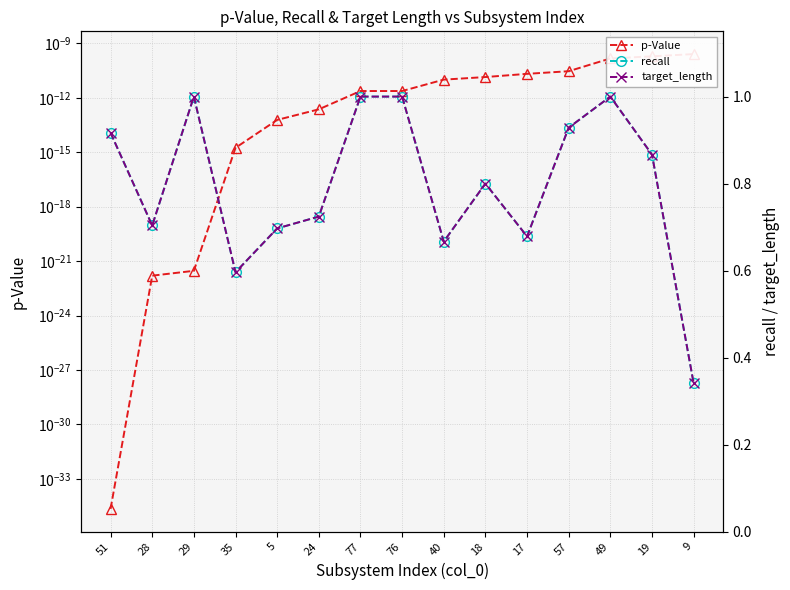

True or false: recall and p-Value intersect in this chart.

False